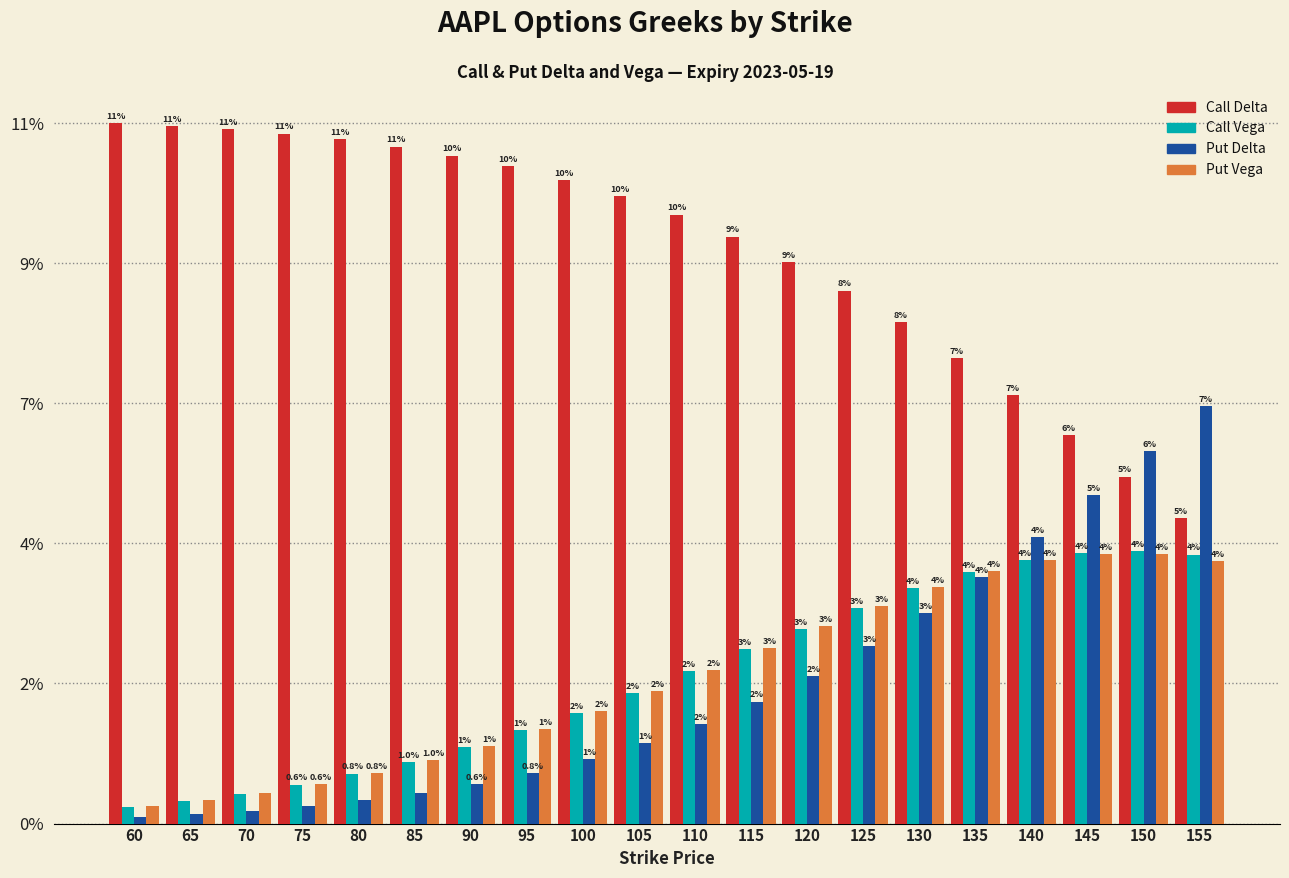

Are the bars grouped side by side (vs. stacked)?

Yes